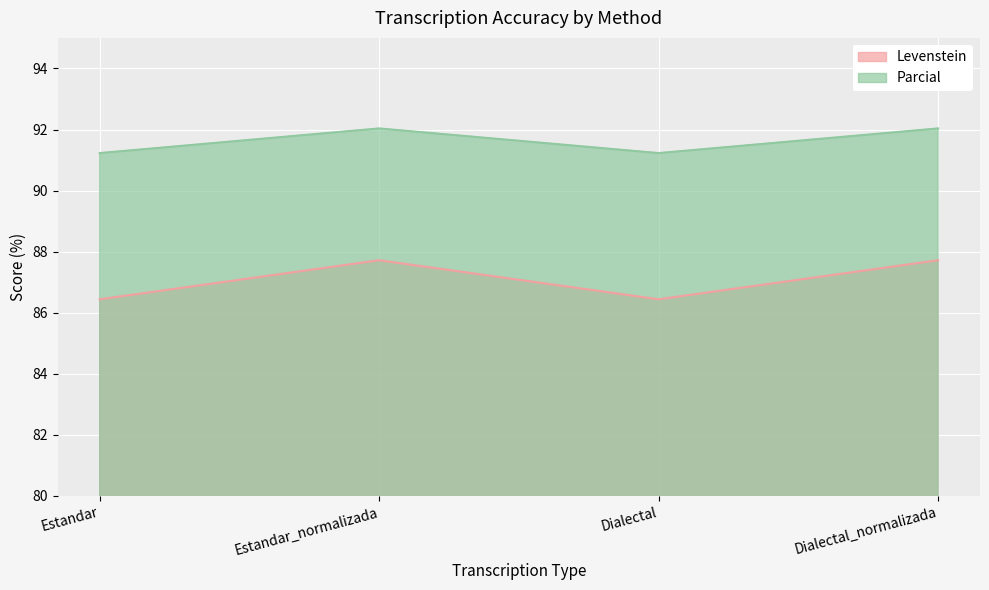

List the labels in order of Parcial value, smallest first.

Estandar, Dialectal, Estandar_normalizada, Dialectal_normalizada